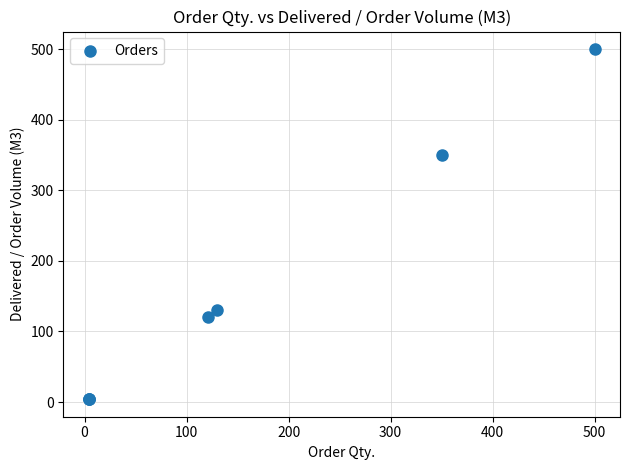

What Y value in the scatter plot is closest to 252?

350